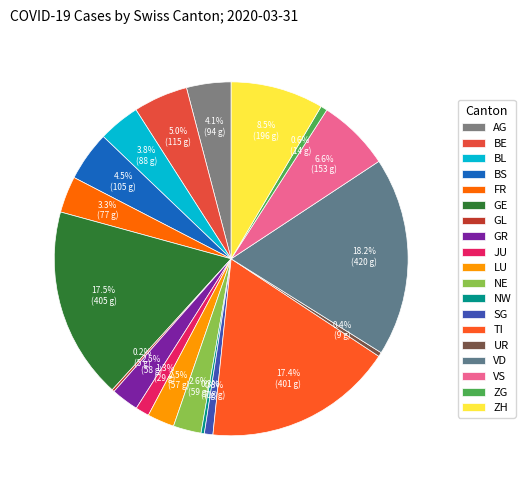

To the nearest percent, what is the average slice percentage?

5%